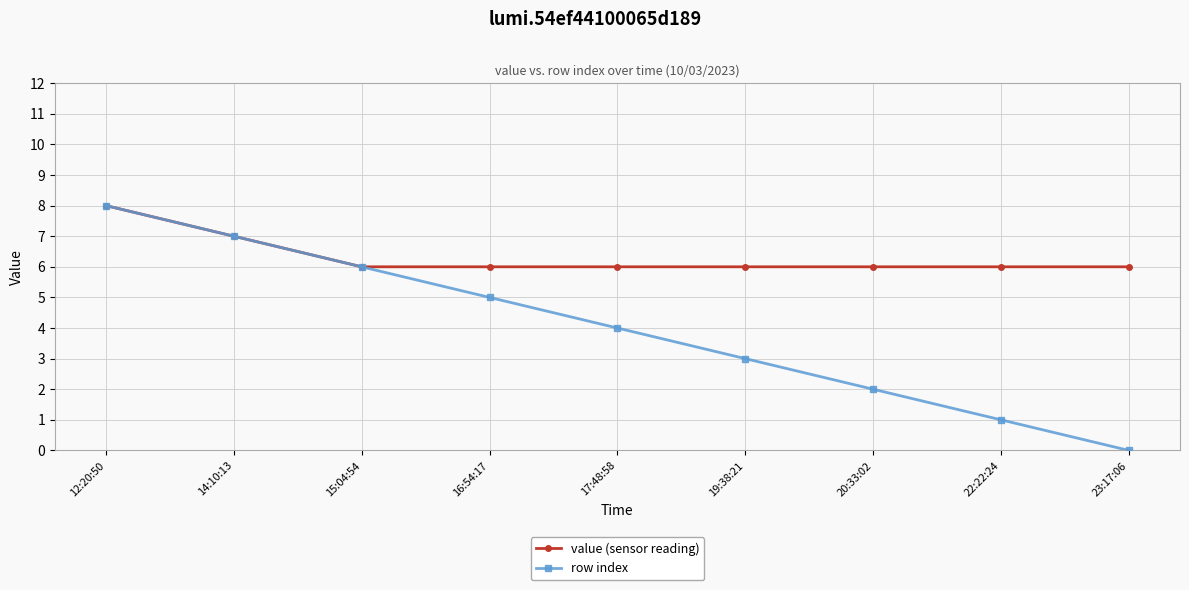

What is the difference between the second highest and minimum values in the value (sensor reading) series?

1